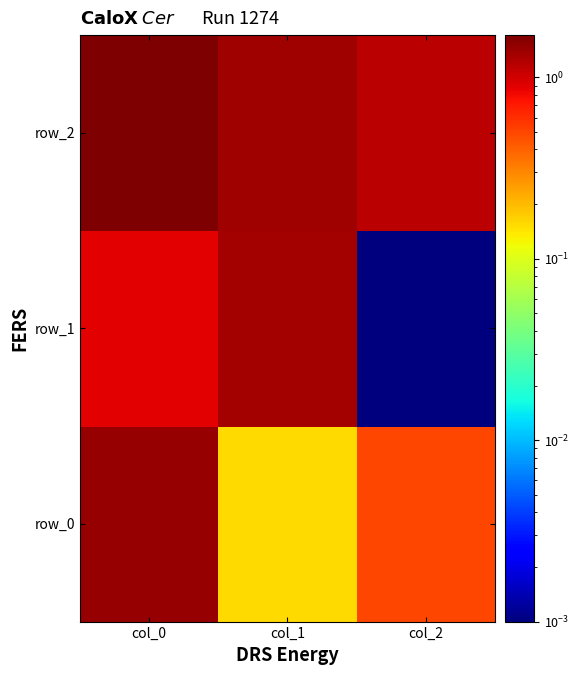

What is the difference between the row_1 values at col_0 and col_2?

0.9